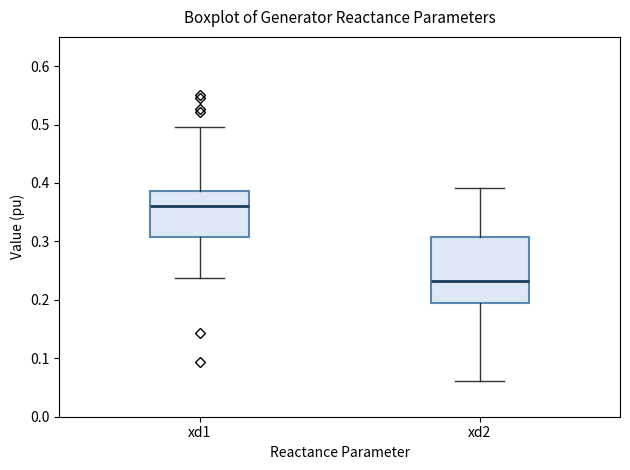

Which box's median line is the lowest?

xd2